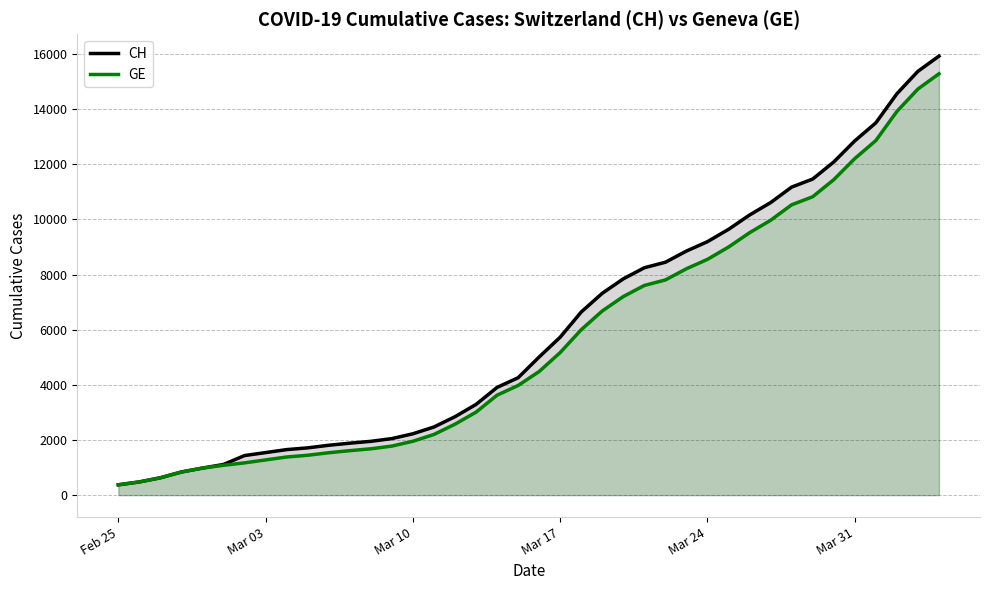

How many data points does each series have?

40